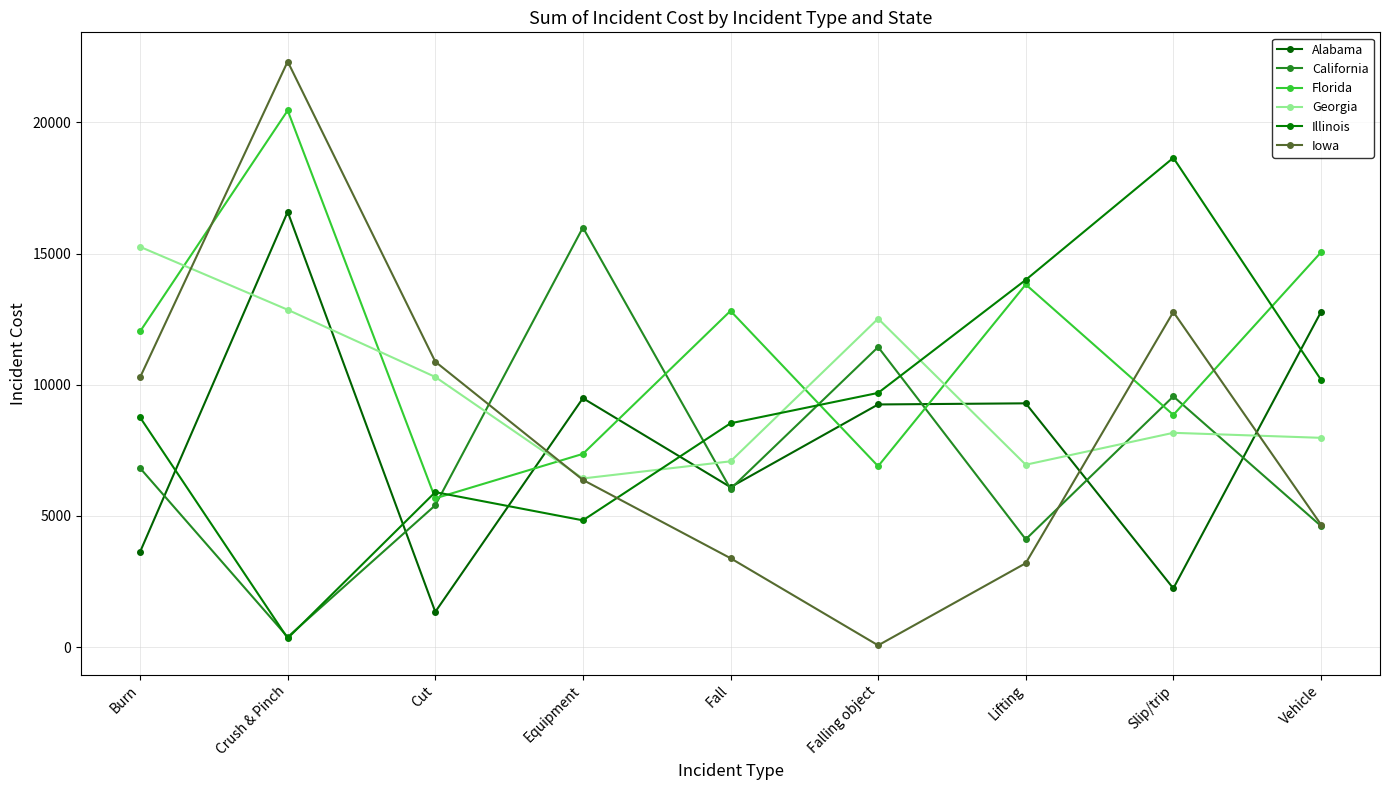

List the labels in order of Florida value, largest first.

Crush & Pinch, Vehicle, Lifting, Fall, Burn, Slip/trip, Equipment, Falling object, Cut